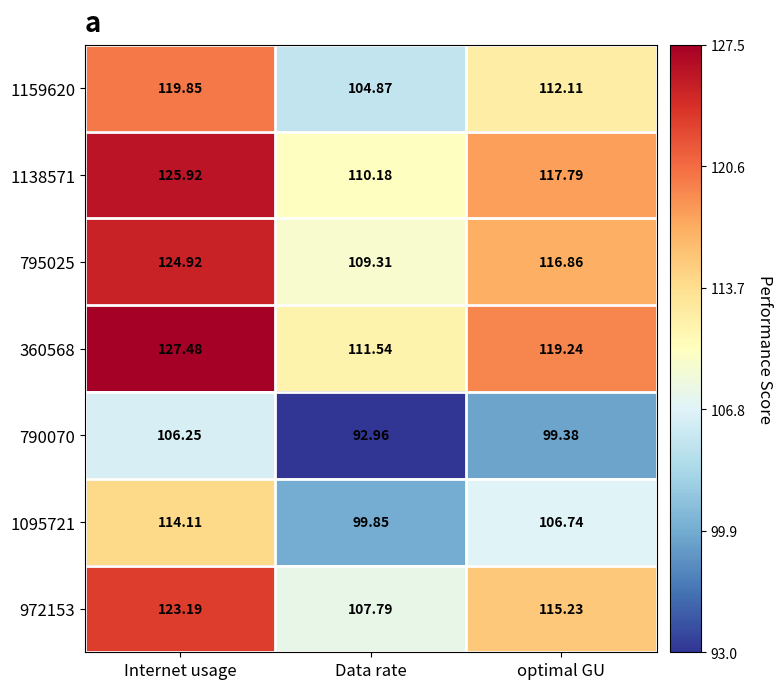

Which series has the largest range (max minus min)?

360568